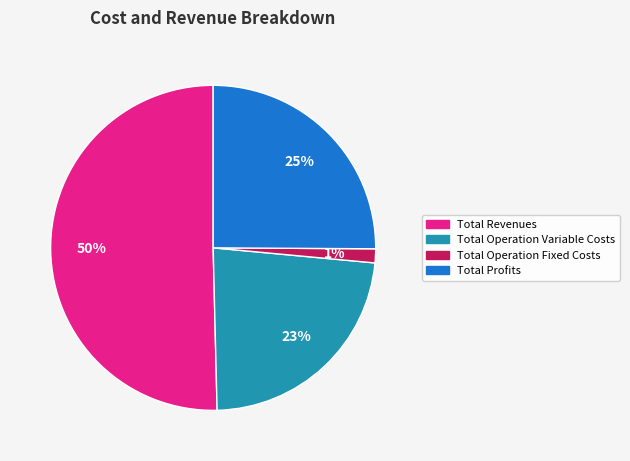

To the nearest percent, what is the average slice percentage?

25%